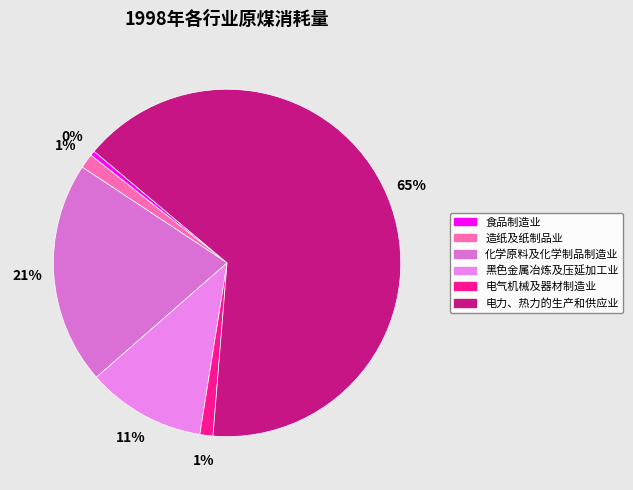

Which slice is the largest?

电力、热力的生产和供应业